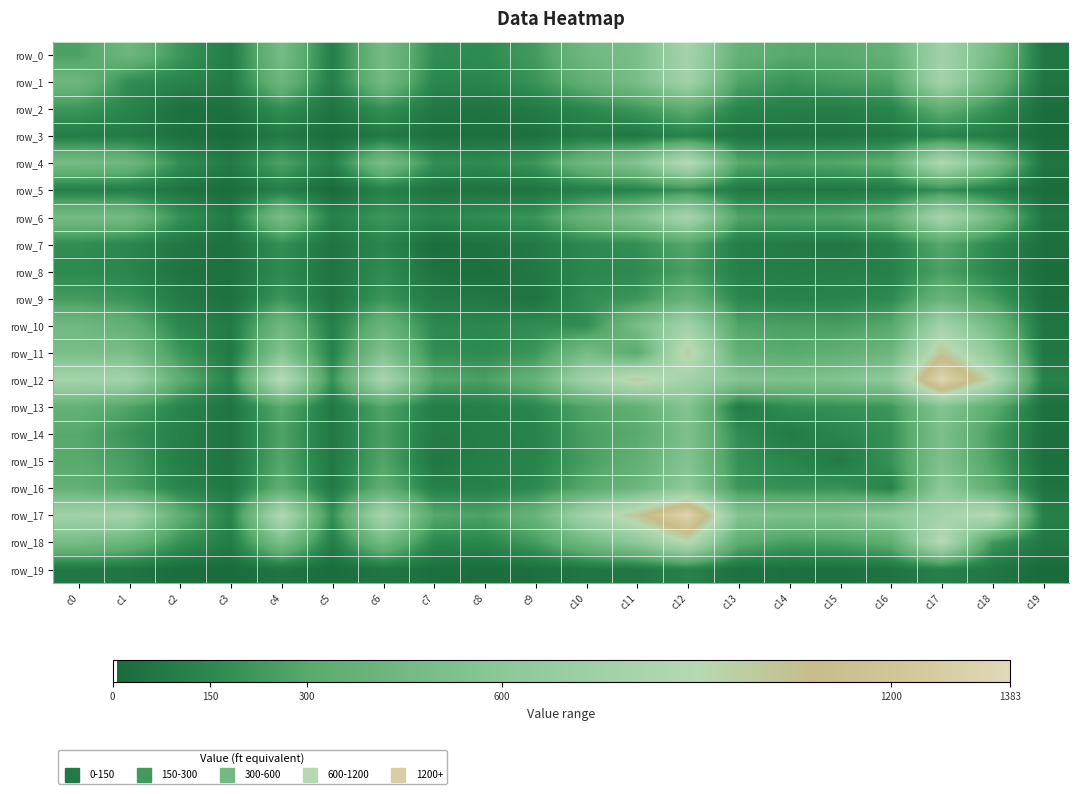

Which series has the widest spread of values?

row_17